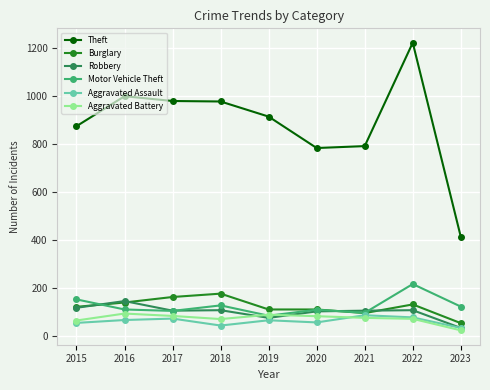

Where does the Aggravated Assault series first go above 65?

2016